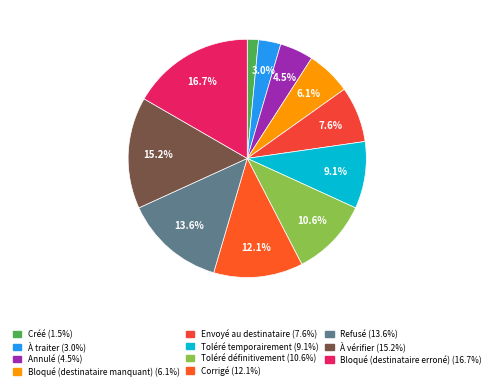

Between Toléré définitivement and Annulé, which is larger?

Toléré définitivement